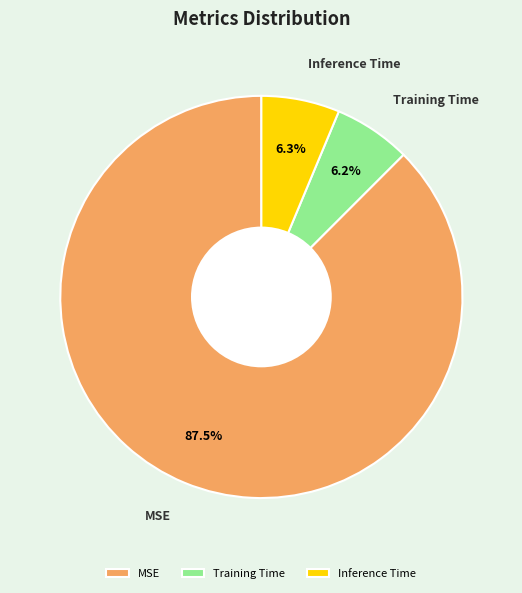

Do Training Time and Inference Time together represent more than half of the pie?

No